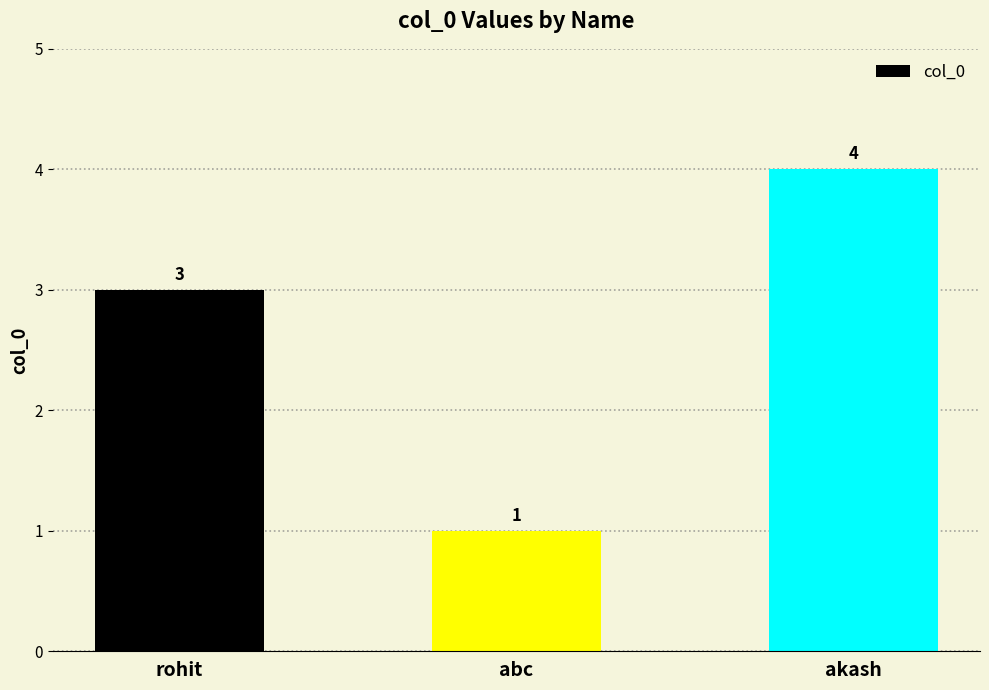

Does the chart contain any negative values?

No